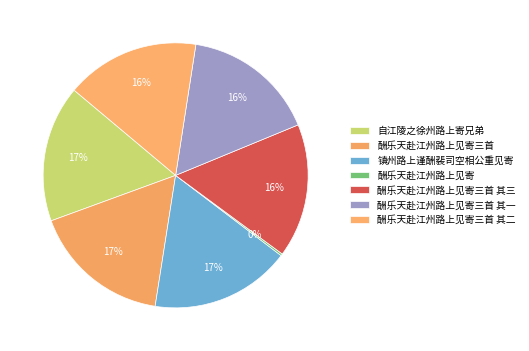

What portion of the pie excludes 镇州路上谨酬裴司空相公重见寄?

83.1%